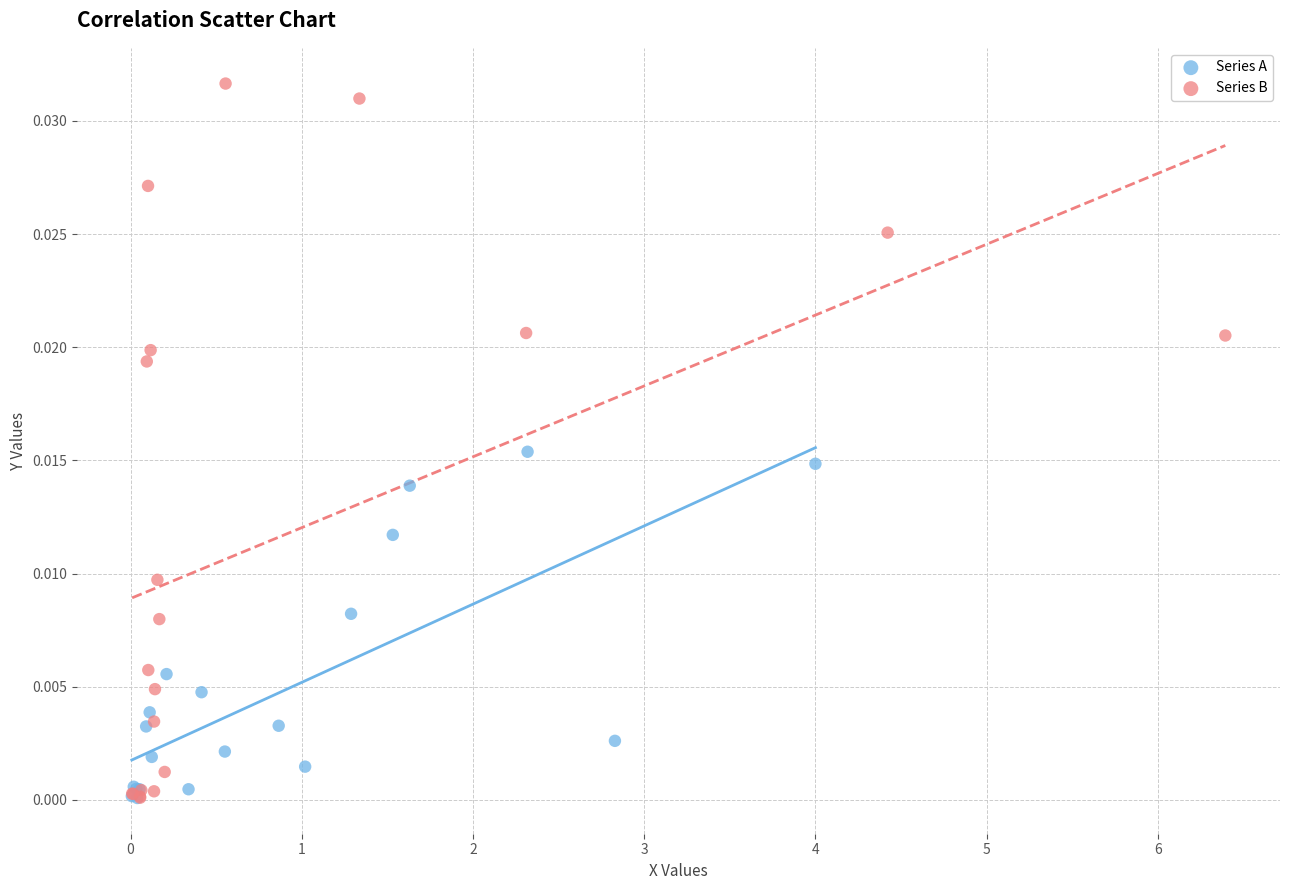

What are all the series names shown in the legend?

Series A, Series B